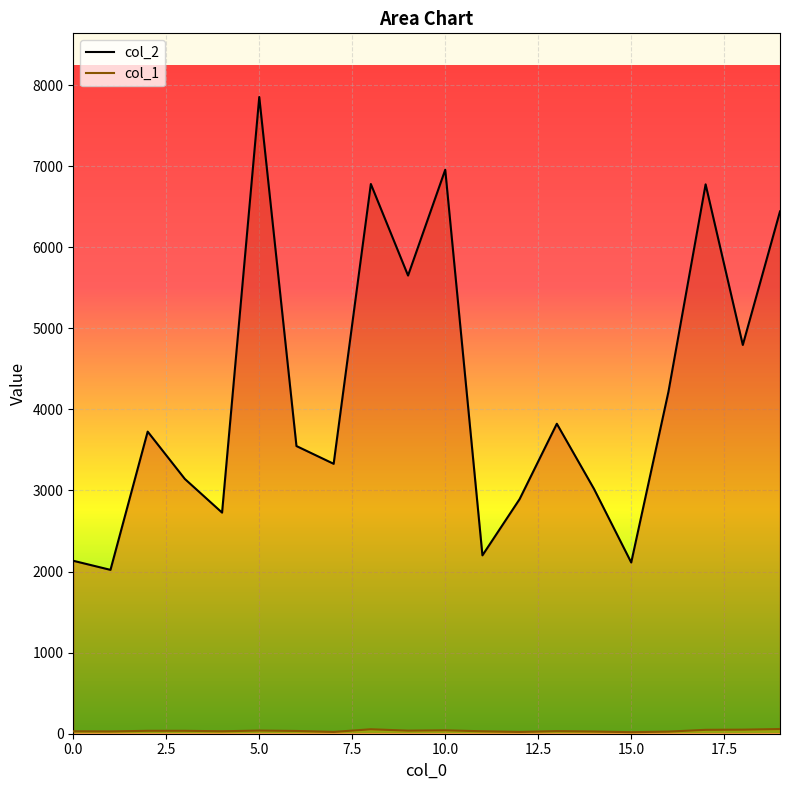

True or false: col_1 and col_2 cross at least once.

False